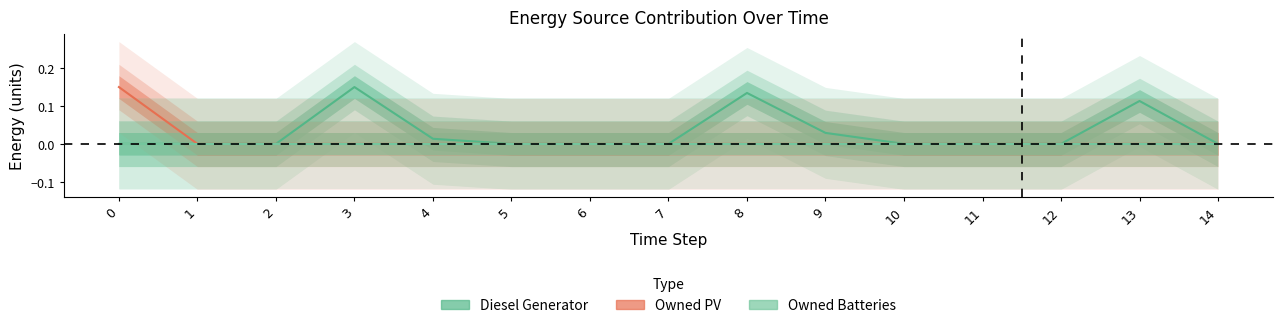

What are all the series names shown in the legend?

Diesel Generator, Owned PV, Owned Batteries